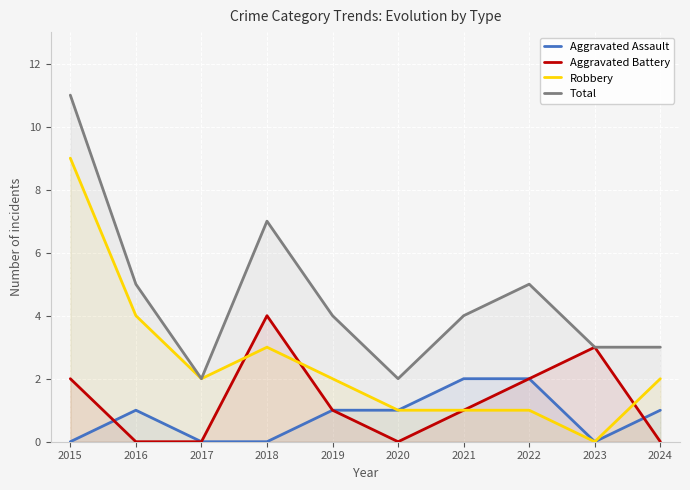

The value of Aggravated Battery at 2018 is 4. True or false?

True